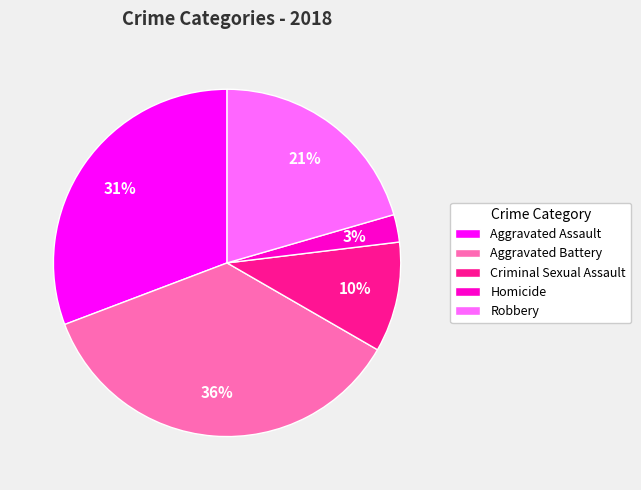

Combined, do Aggravated Assault and Robbery account for over 50%?

Yes